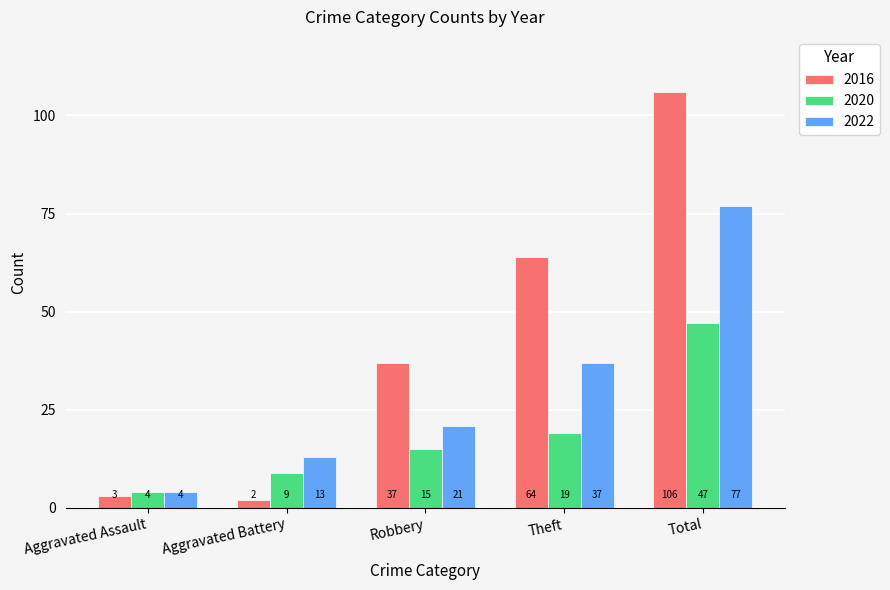

Is the value of 2016 at Aggravated Battery greater than the value of 2020 at Aggravated Battery?

No